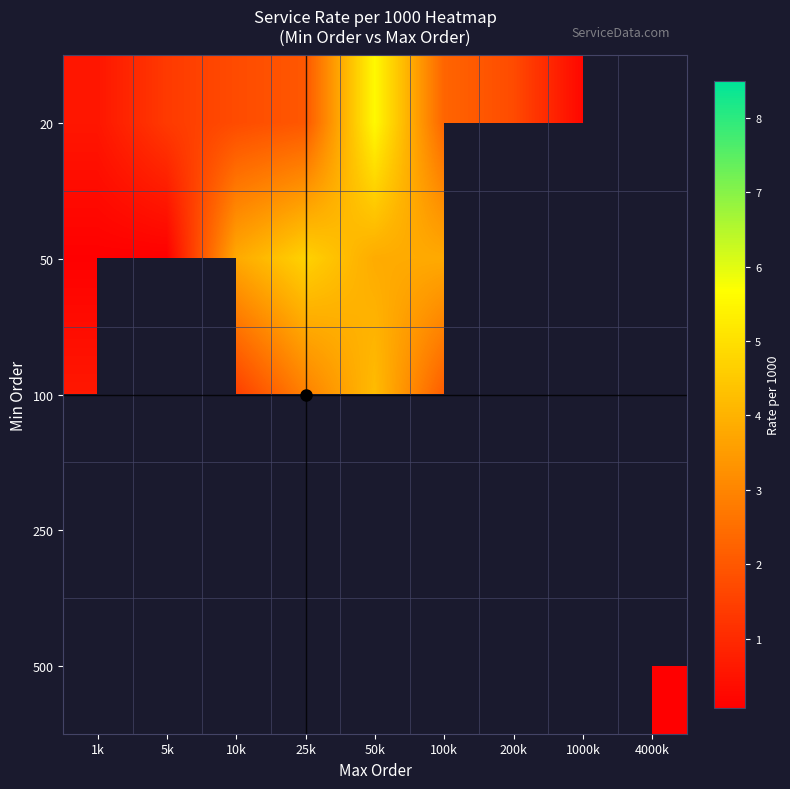

The value of 50 at 100k is 6.2. True or false?

False